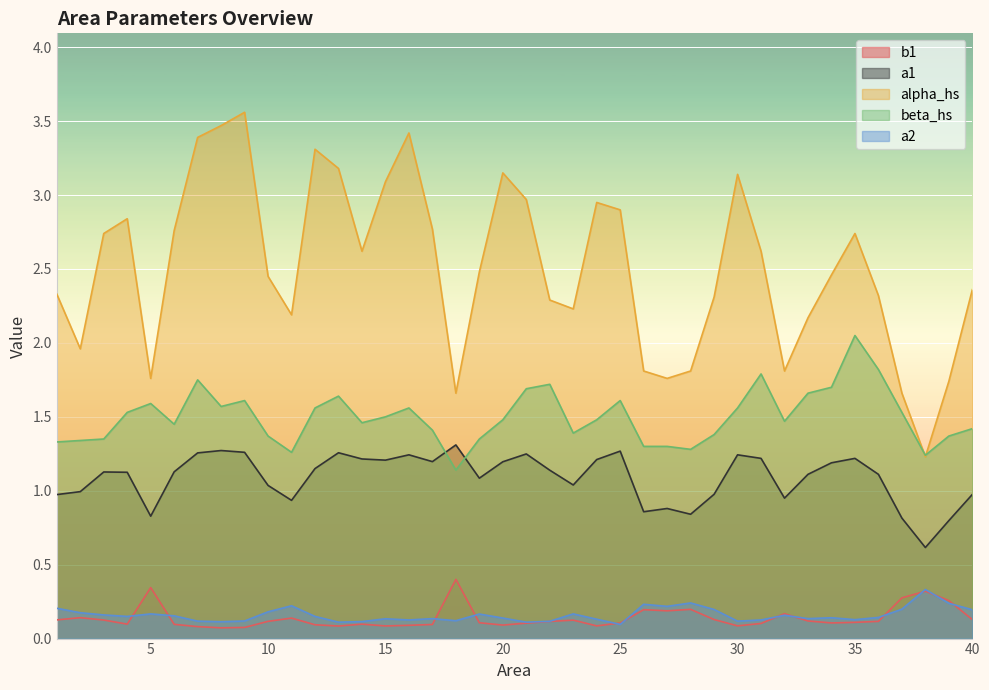

At which category is the sum across all series the highest?

9